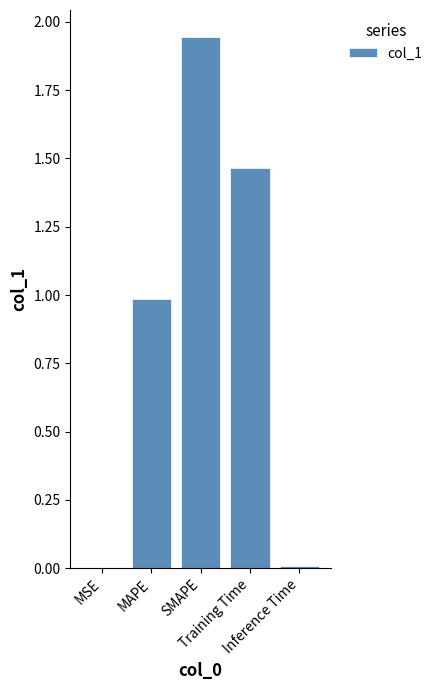

What is the ratio of the value at SMAPE to the value at Training Time?

1.3